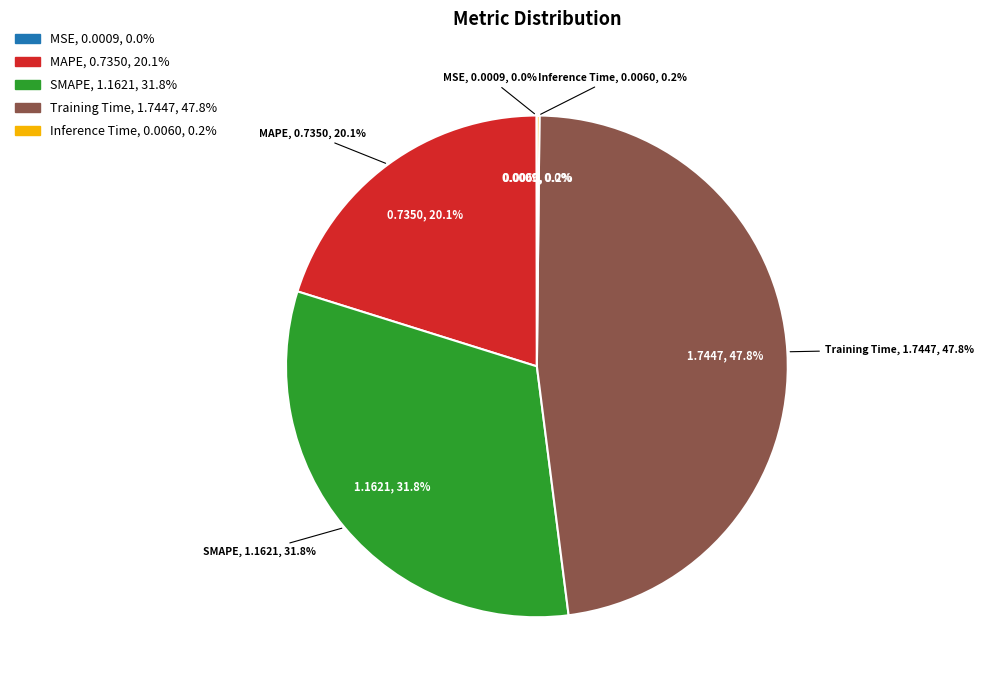

What percentage is the MAPE slice, to the nearest percent?

20%